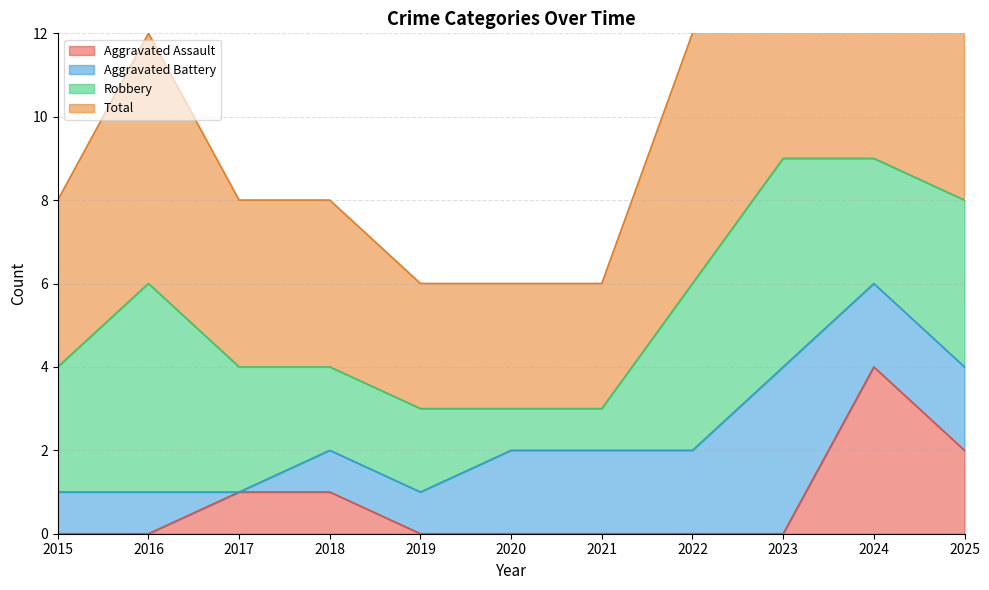

True or false: Aggravated Assault and Total intersect in this chart.

False